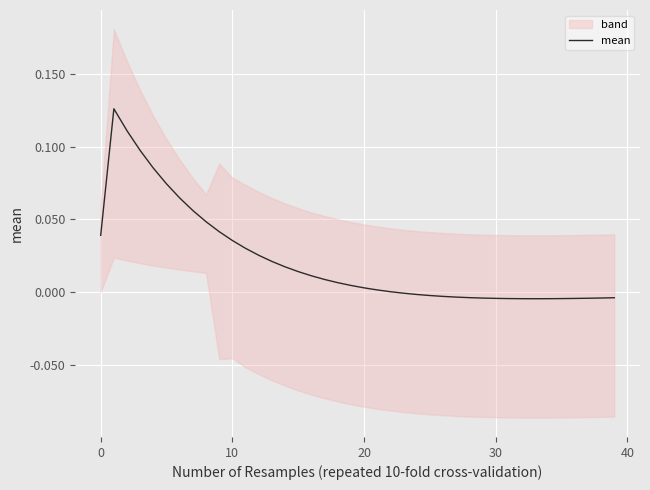

Reading left to right, extract all data points from this chart.

0.0	0.1	0.1	0.1	0.1	0.1	0.1	0.1	0.0	0.0	0.0	0.0	0.0	0.0	0.0	0.0	0.0	0.0	0.0	0.0	0.0	0.0	0.0	-0.0	-0.0	-0.0	-0.0	-0.0	-0.0	-0.0	-0.0	-0.0	-0.0	-0.0	-0.0	-0.0	-0.0	-0.0	-0.0	-0.0